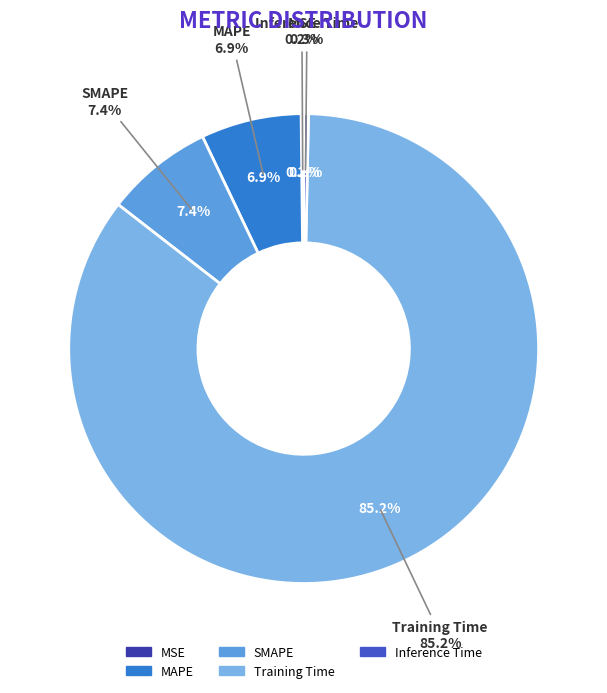

To the nearest percent, what is the average slice percentage?

20%